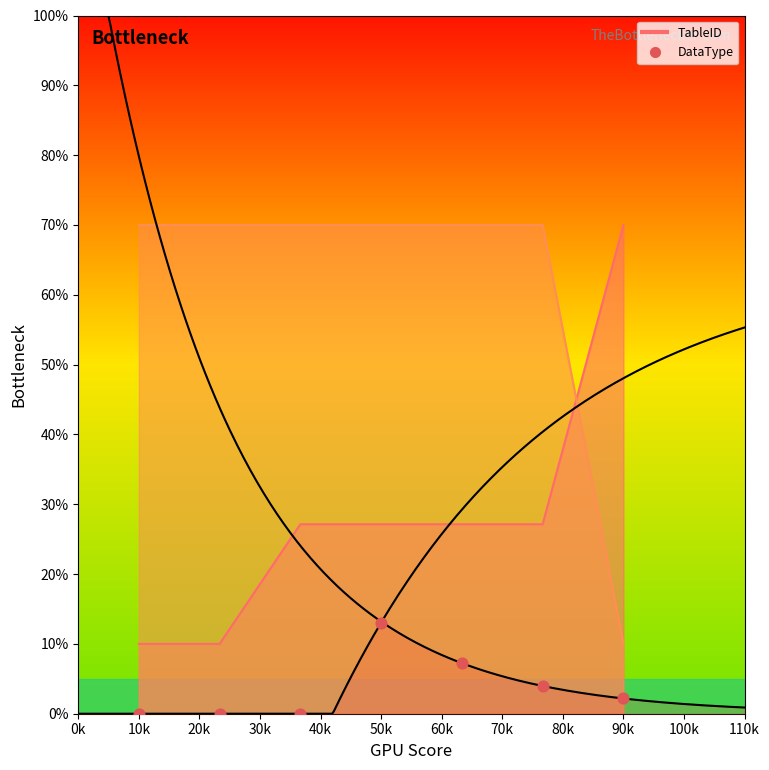

Which has a higher value, 20k or 10k?

20k